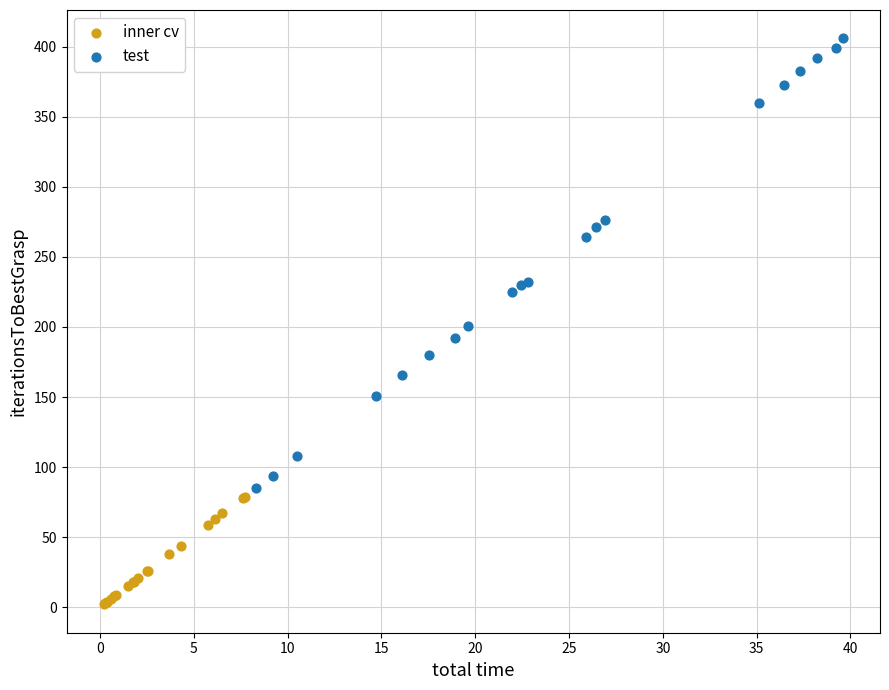

Which series reaches the minimum Y coordinate?

inner cv